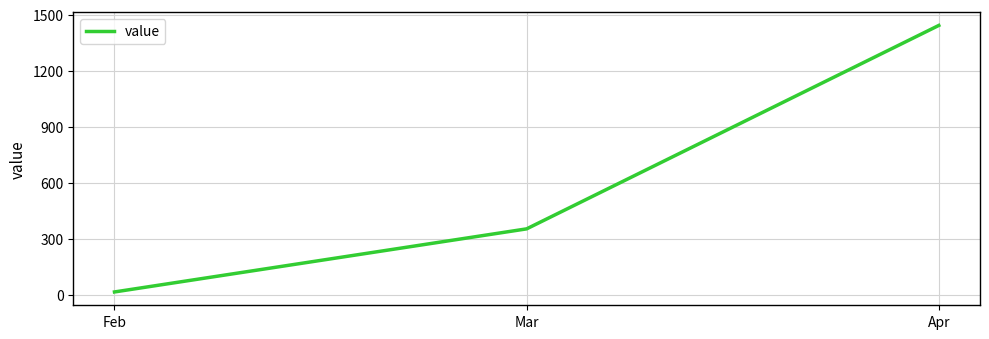

How many series are shown in this chart?

1